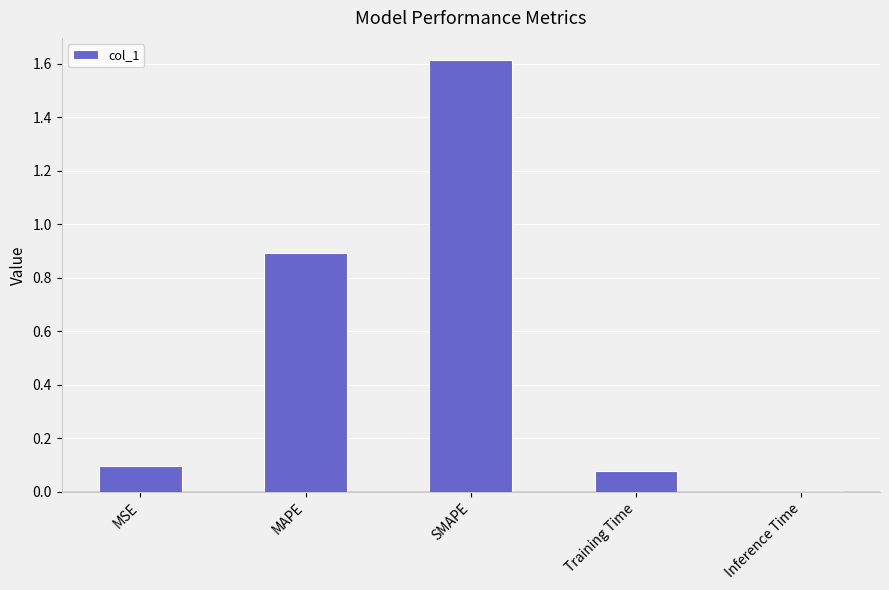

At which category does the chart reach its peak across all series?

SMAPE